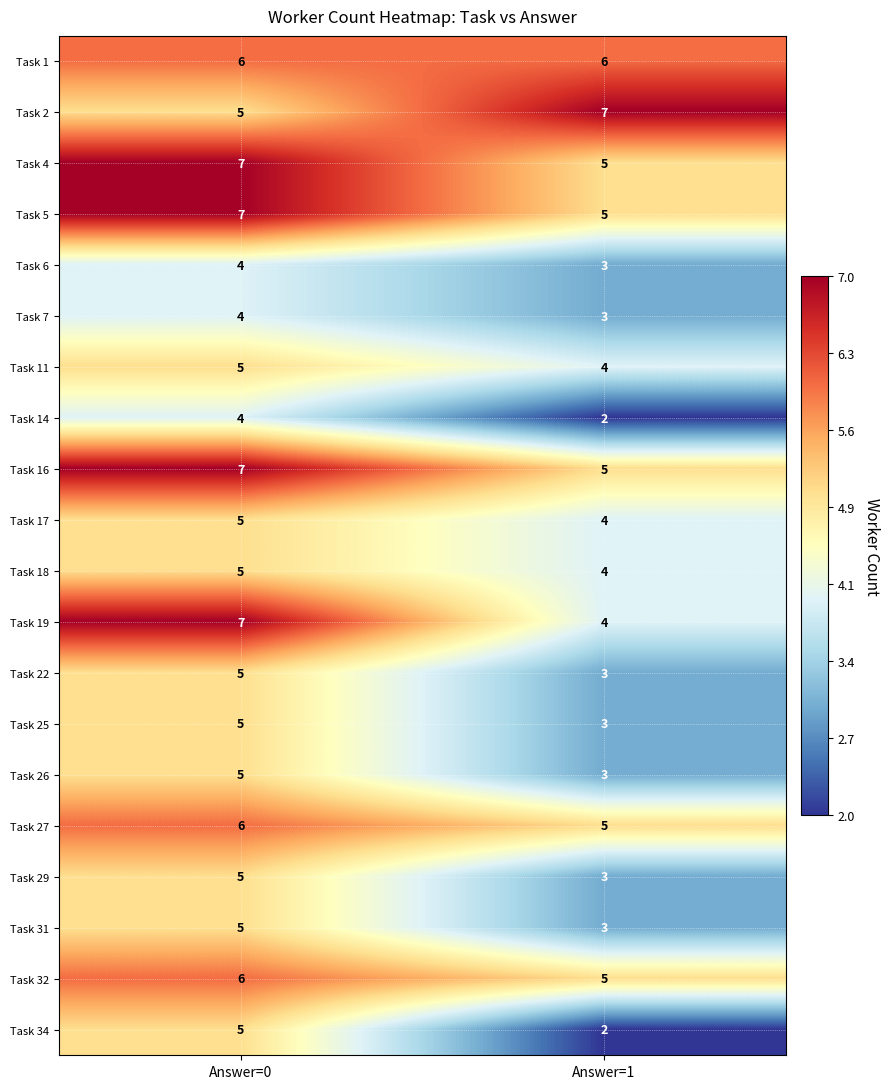

What is the lowest value of the Task 27 series?

5